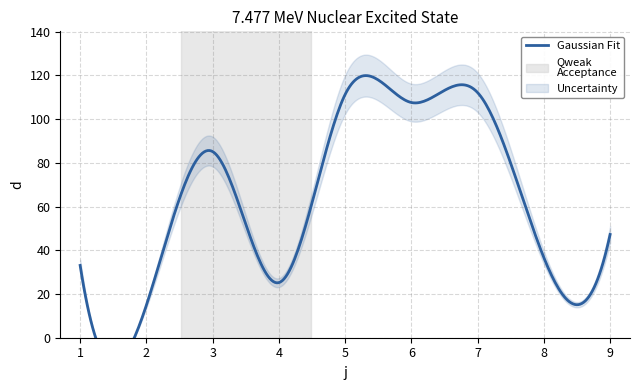

How many series are shown in this chart?

1